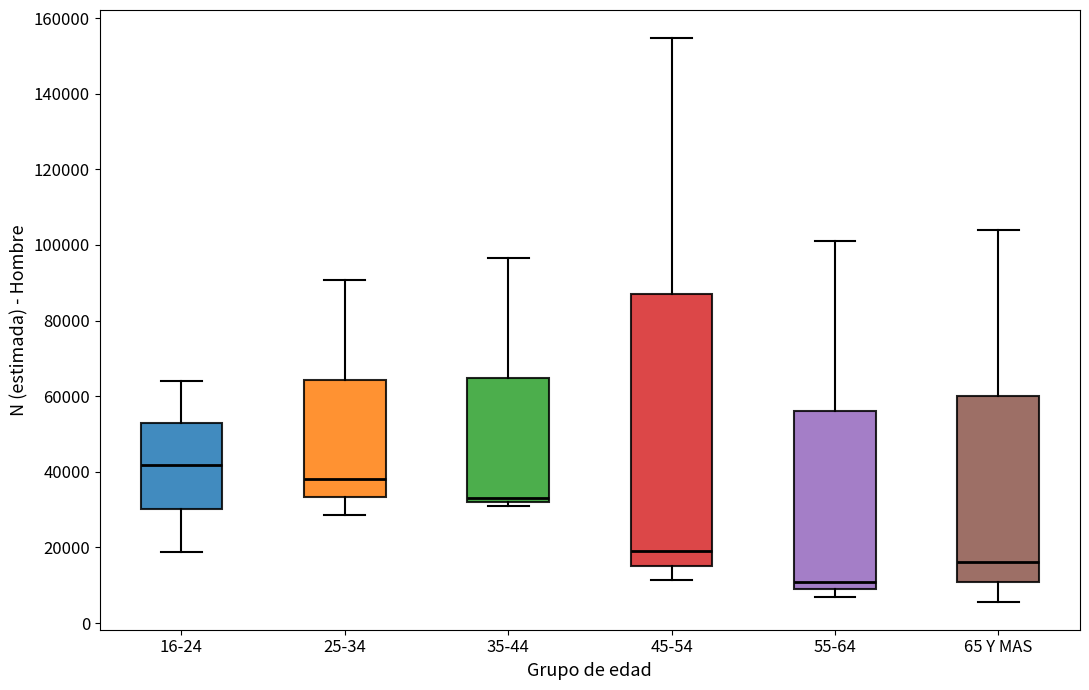

Which box has the highest median line?

16-24